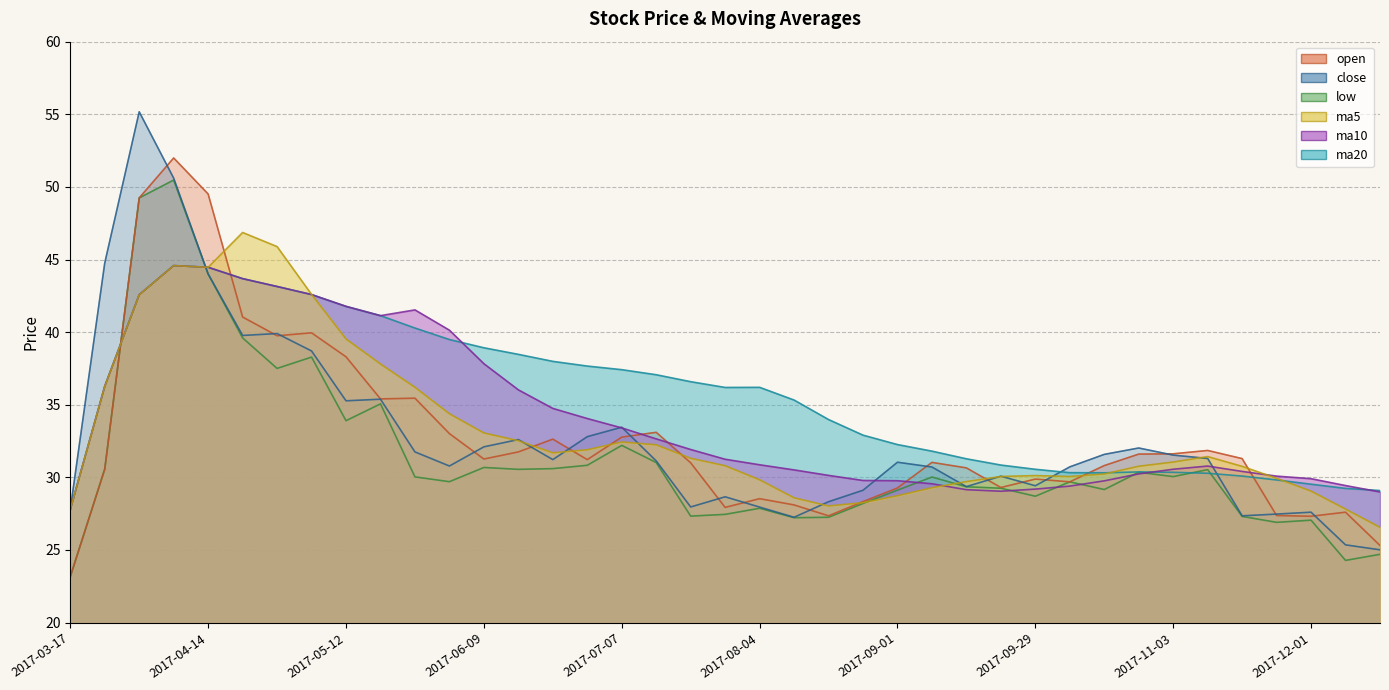

Where do ma10 and open first cross each other?

2017-03-24 and 2017-03-31